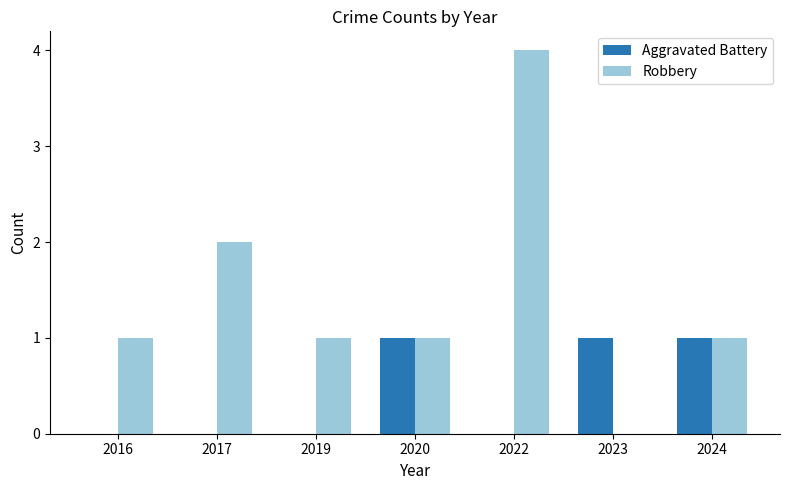

Which series changed the most between 2019 and 2020?

Aggravated Battery